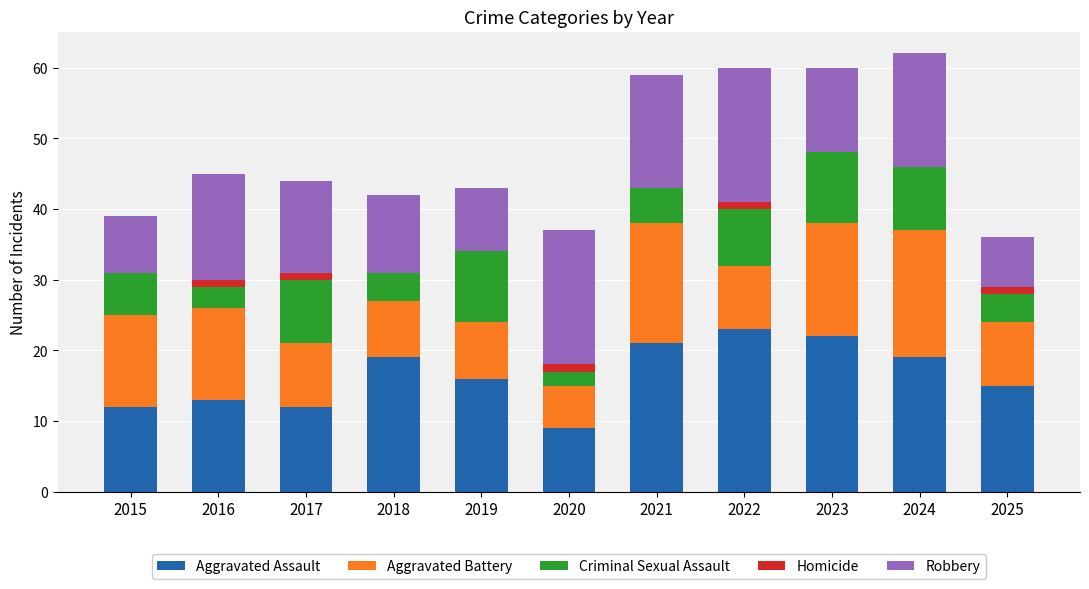

Read the Aggravated Assault value at 2019.

16